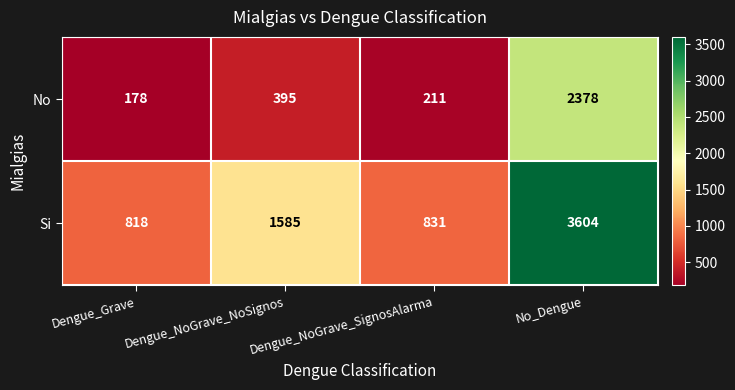

At which label is No closest to 1278?

Dengue_NoGrave_NoSignos